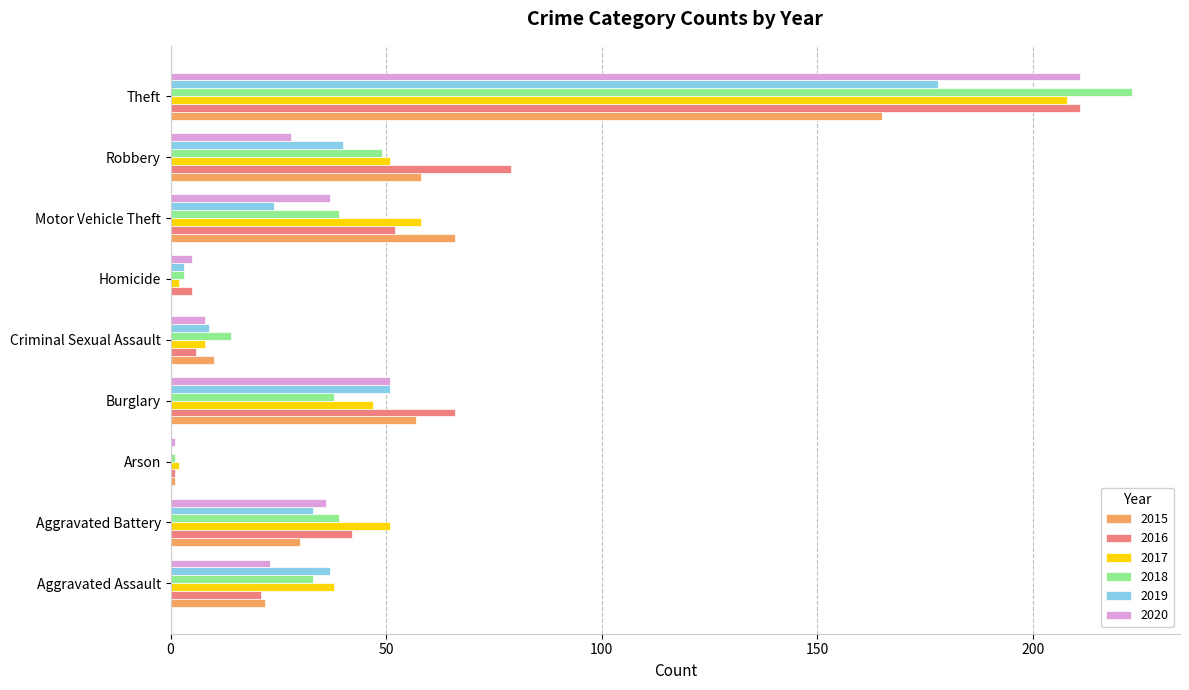

Which series has the widest spread of values?

2018